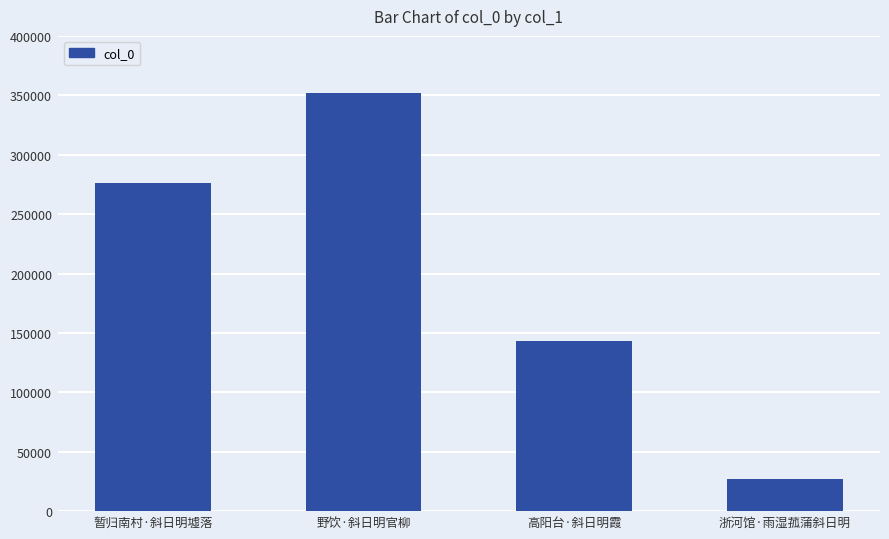

What is the change in value from 暂归南村·斜日明墟落 to 野饮·斜日明官柳?

+75764